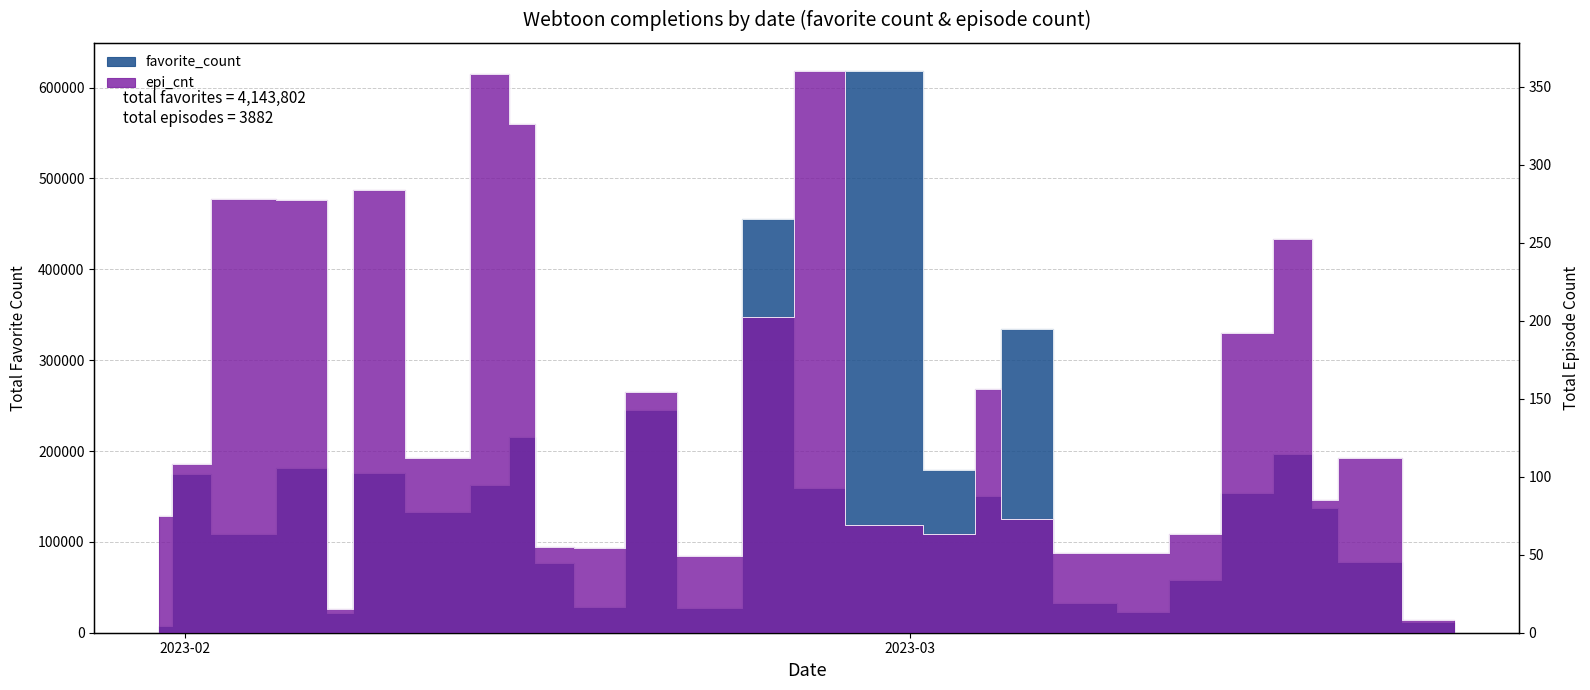

What are all the series names shown in the legend?

favorite_count, epi_cnt